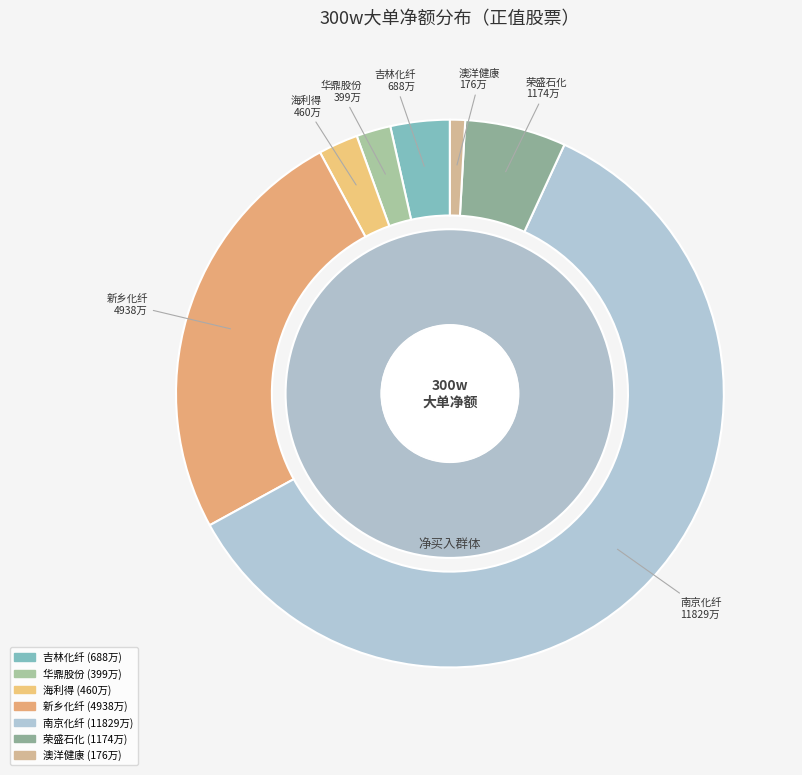

How much of the chart is everything except 华鼎股份?

98.0%